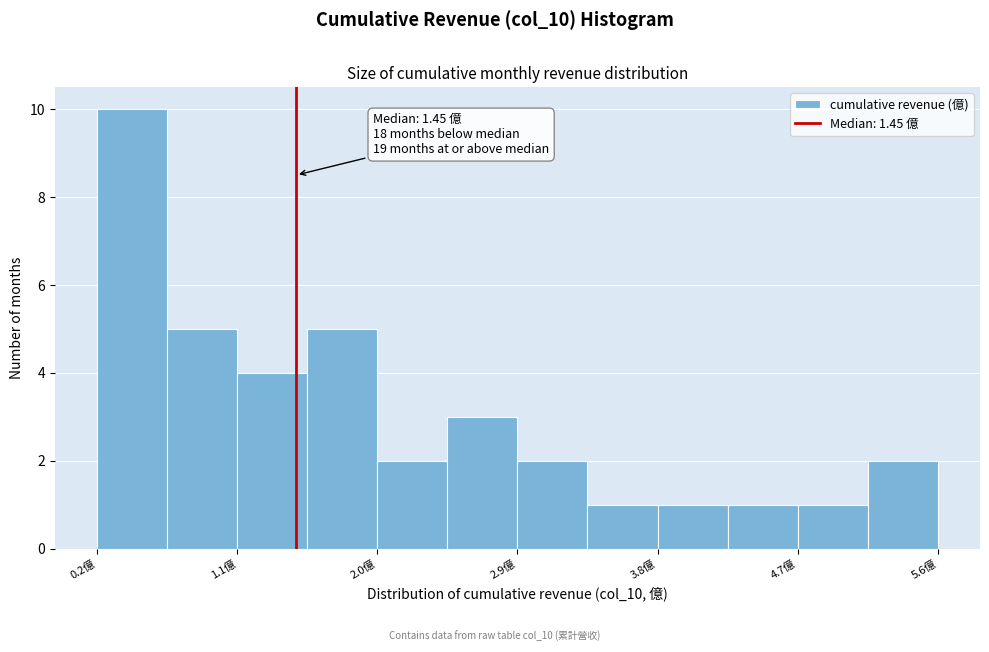

Over which range of the x-axis is the bar tallest?

0.2 to 0.6